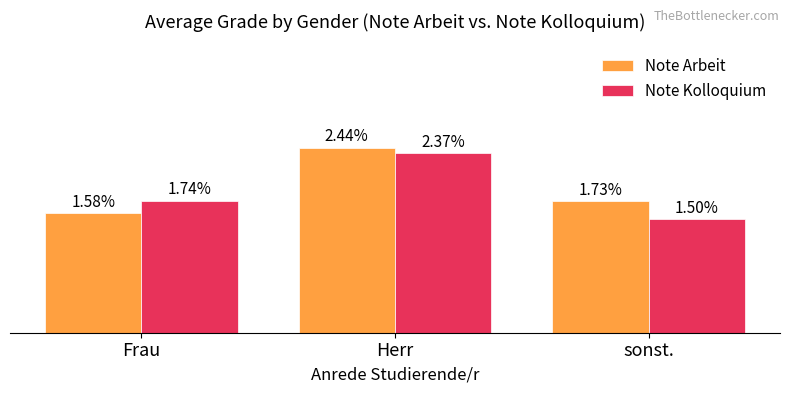

At which label is Note Kolloquium closest to 1?

sonst.